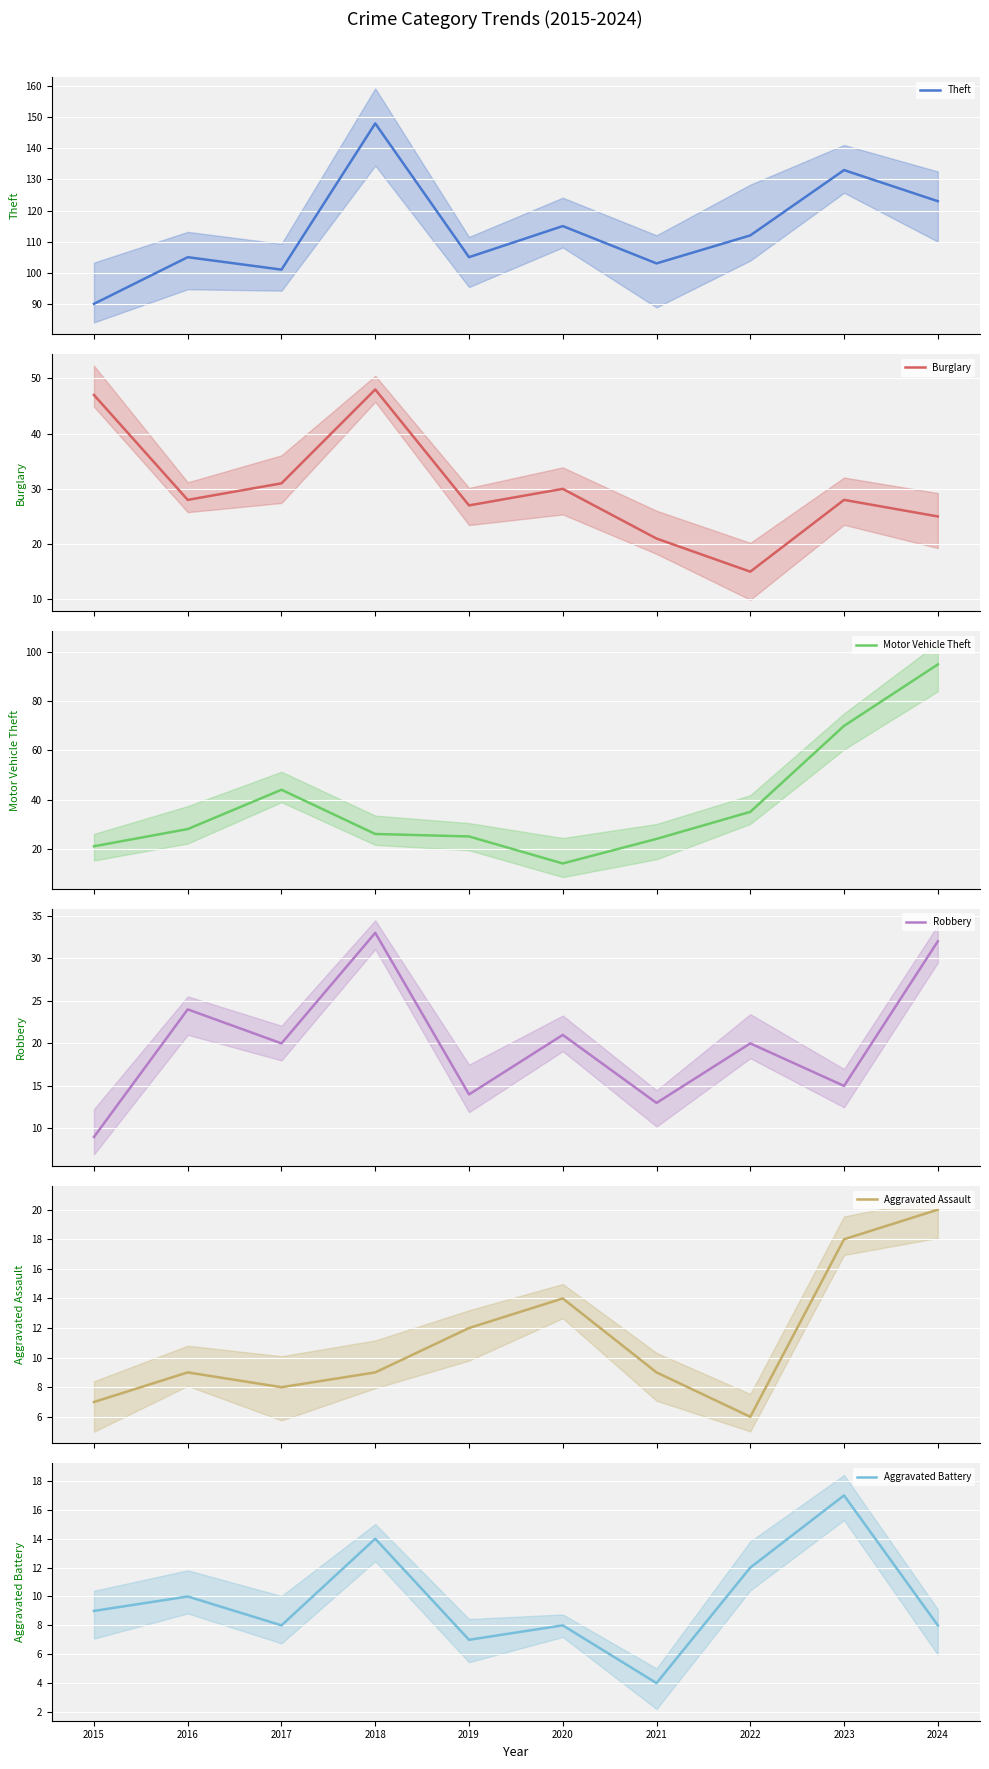

At which category does Aggravated Assault reach its first local valley?

2017